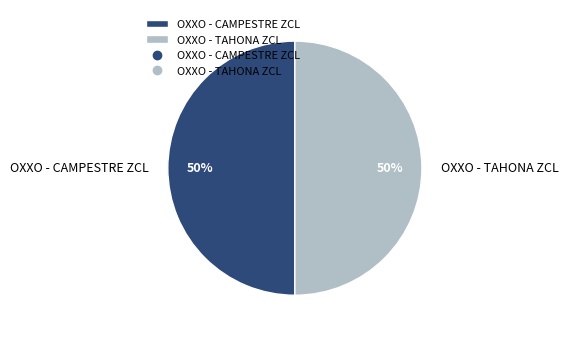

To the nearest percent, what portion does OXXO - CAMPESTRE ZCL represent?

50%